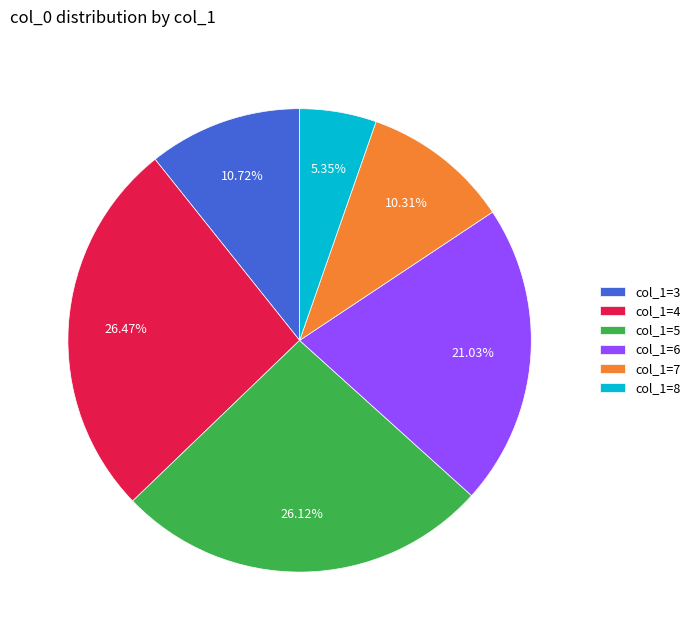

What is the smallest slice in the pie chart?

col_1=8